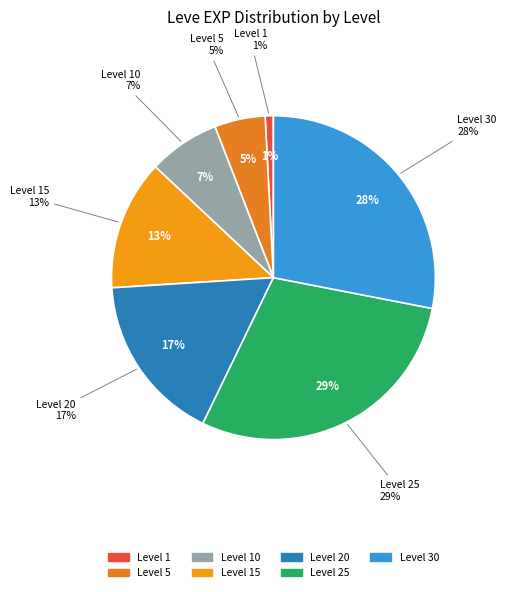

Which has a higher value, 5 or 10?

10